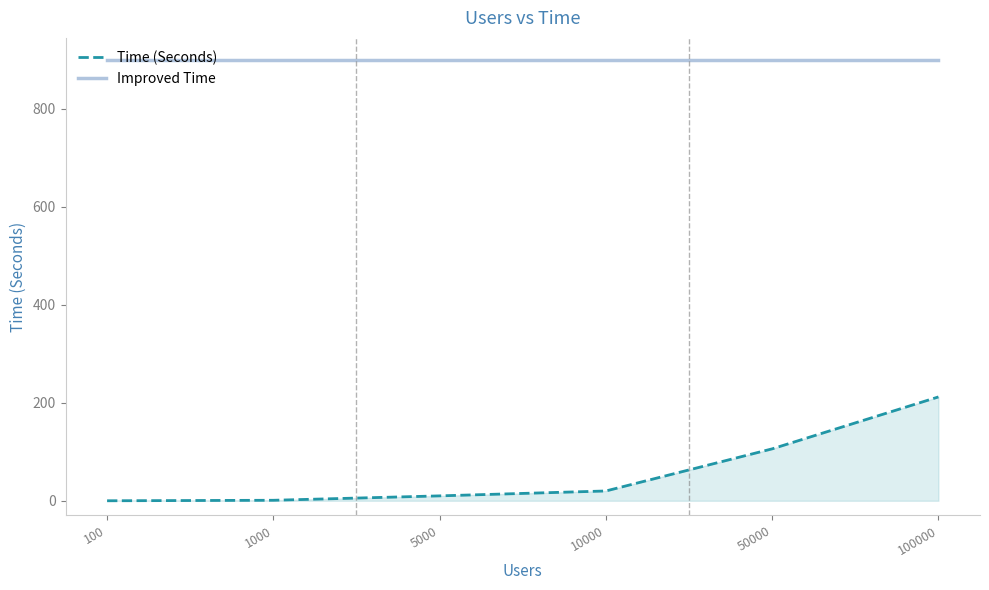

True or false: Improved Time and Time (Seconds) cross at least once.

False